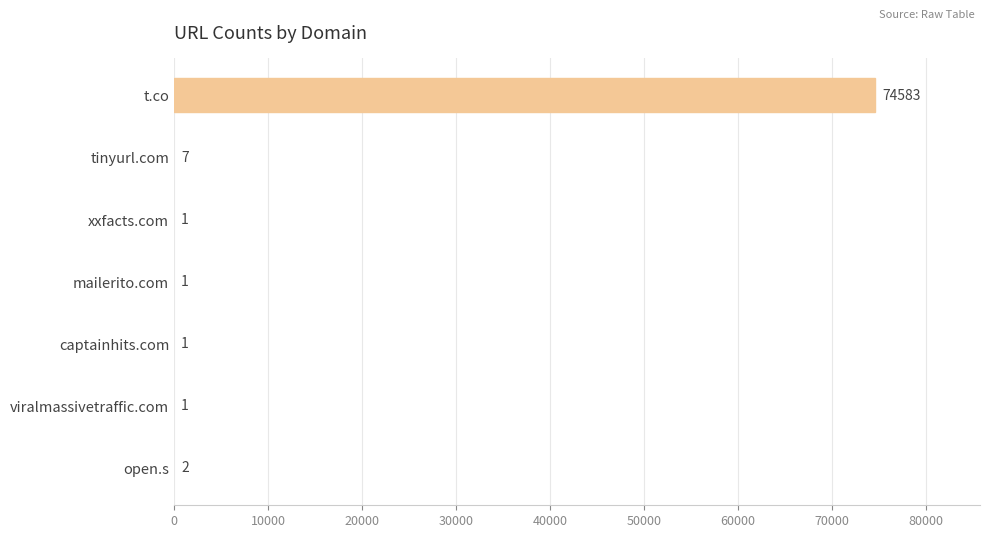

Is it true that the value at captainhits.com is 1?

True